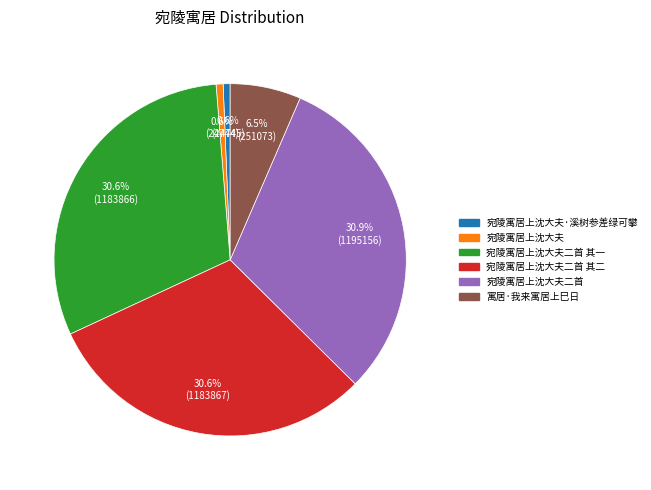

To the nearest percent, what is the difference between the 宛陵寓居上沈大夫·溪树参差绿可攀 and 宛陵寓居上沈大夫二首 slice percentages?

30%